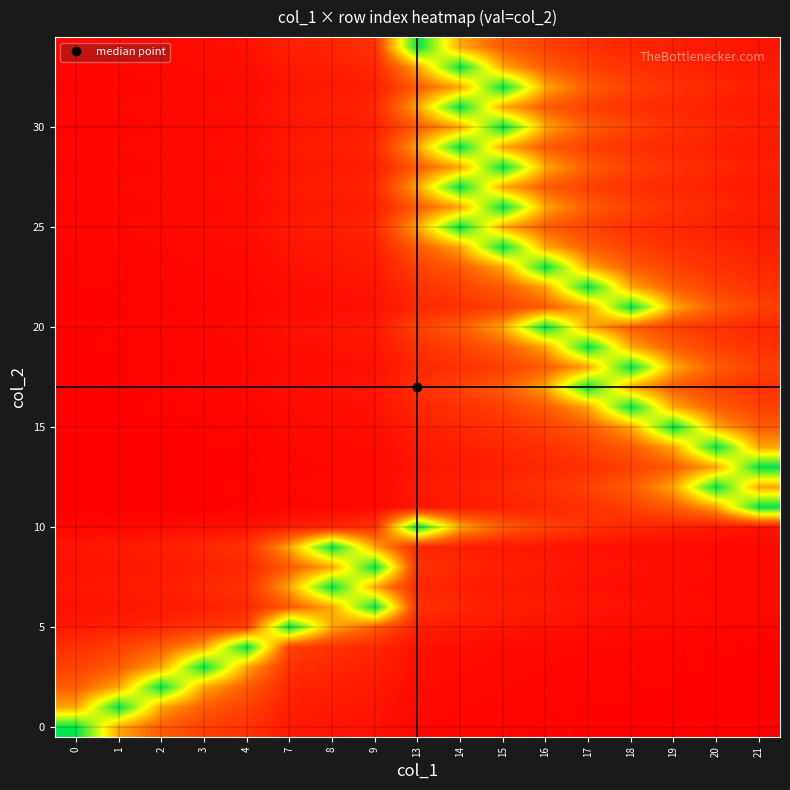

What is the spread (max minus min) of values at 7?

1.0